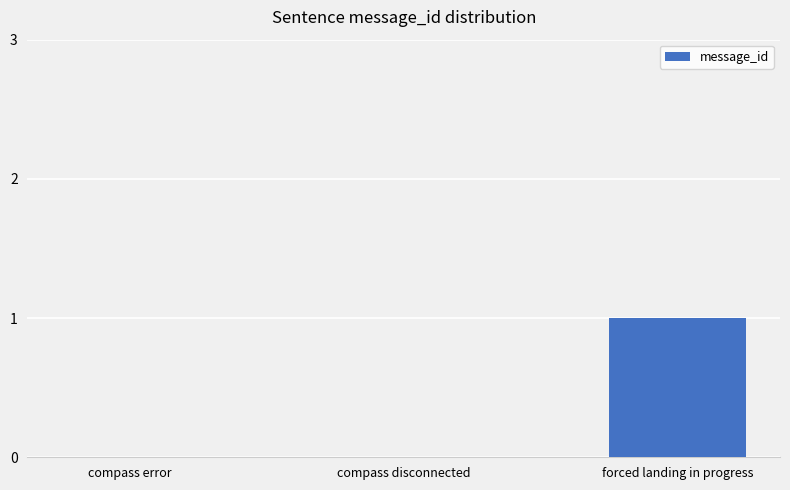

True or false: the data shows 1 at forced landing in progress.

True